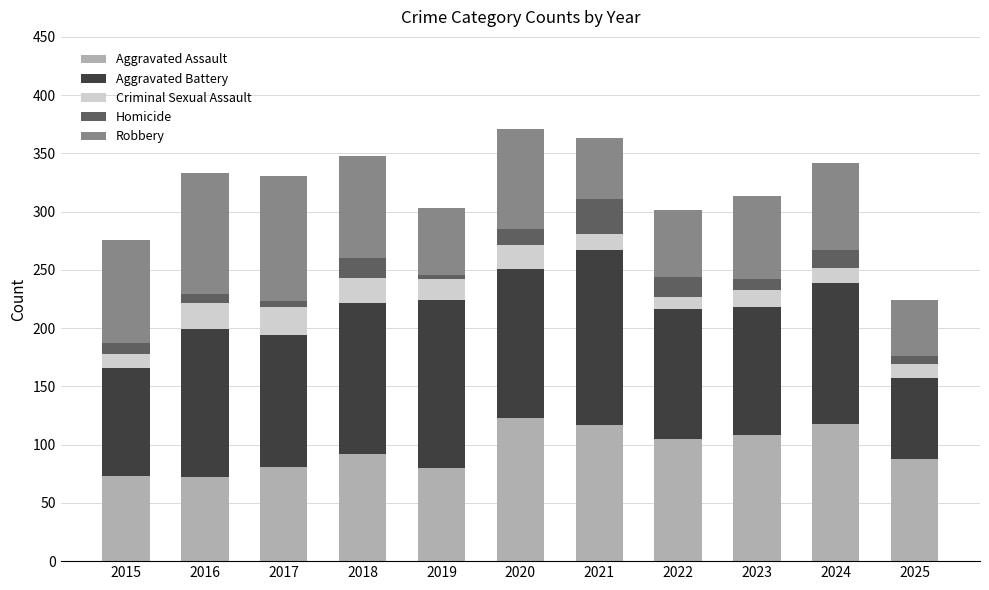

The Aggravated Assault series shows 108 at 2023. True or false?

True